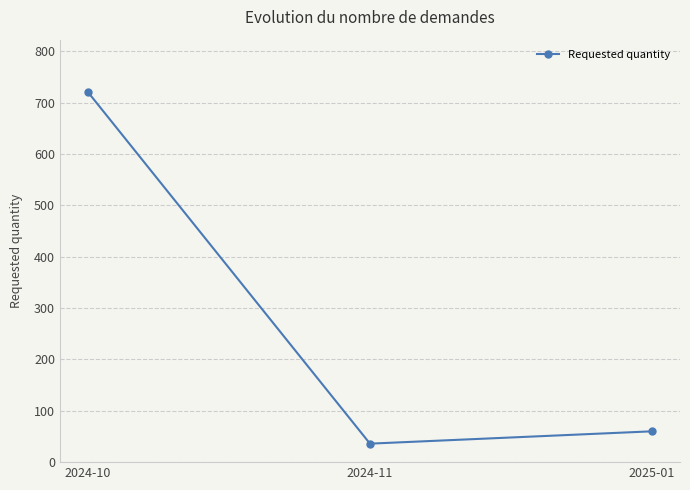

List the labels in order of value, smallest first.

2024-11, 2025-01, 2024-10